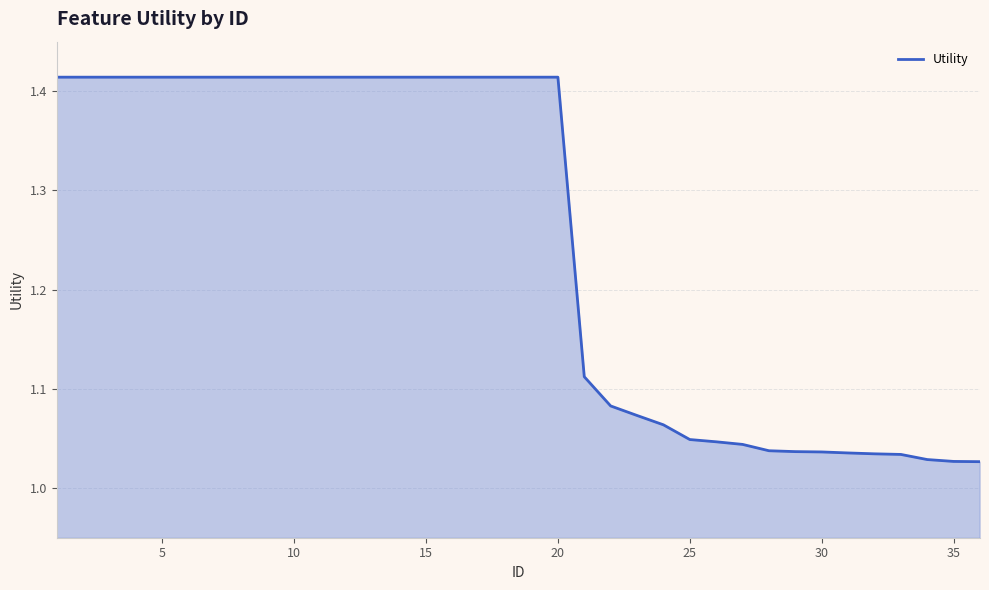

How many series are shown in this chart?

1